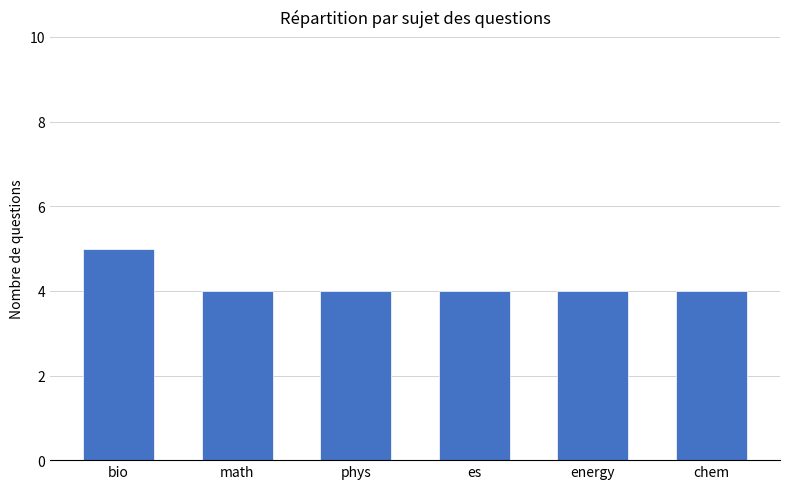

Are the bars horizontal?

No